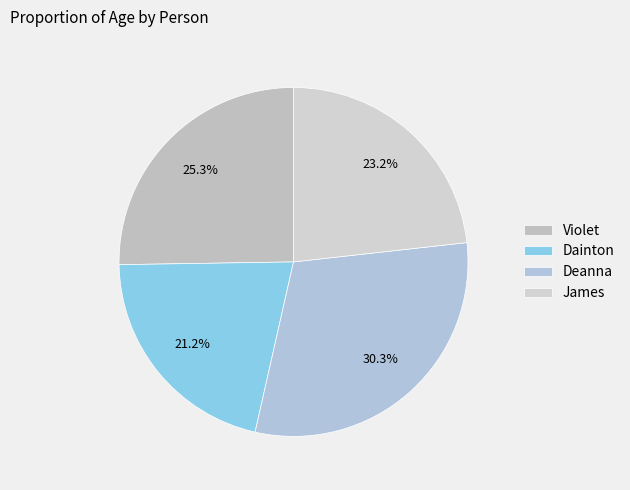

What percentage is the Violet slice, to the nearest percent?

25%